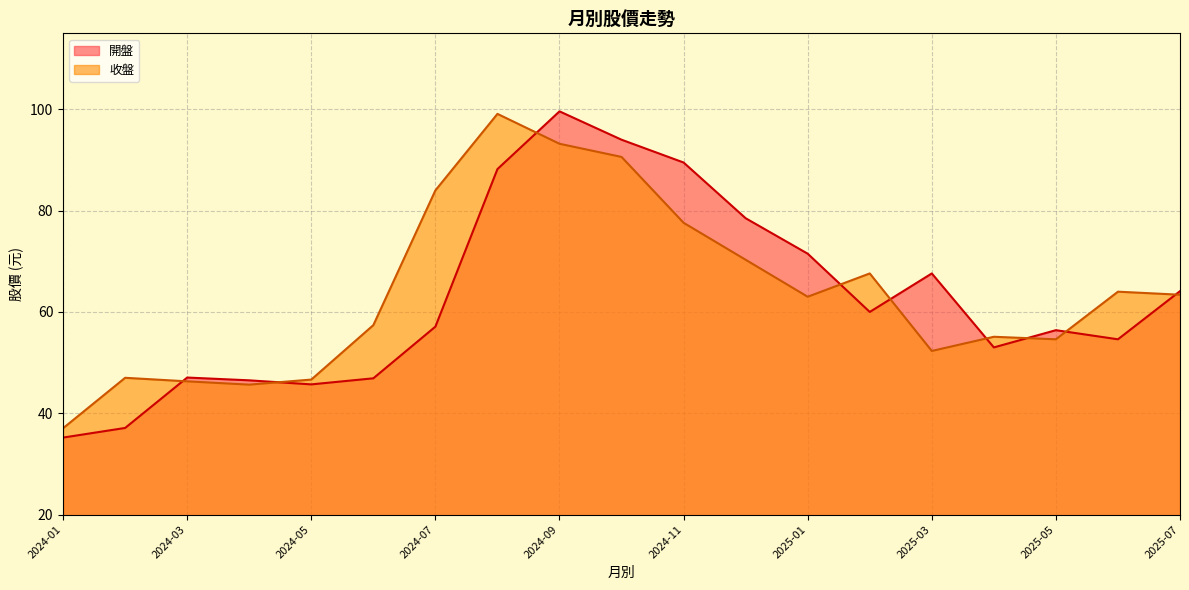

How many interior local peaks does the 開盤 series have?

4